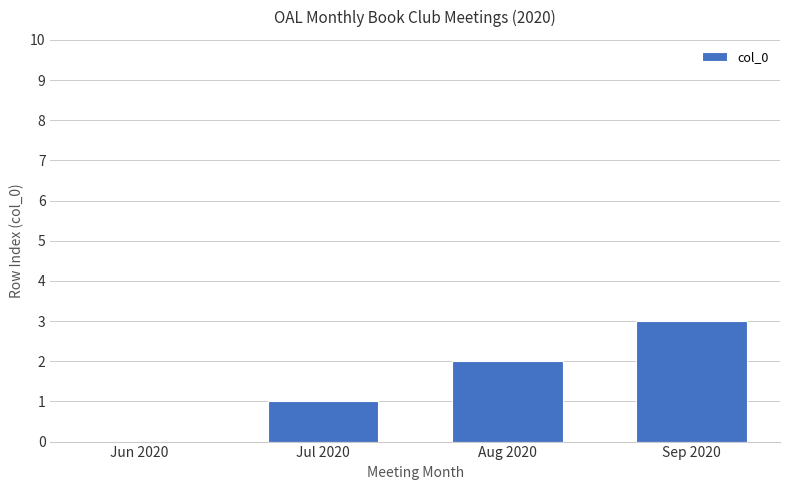

What is the approximate value at Sep 2020?

3